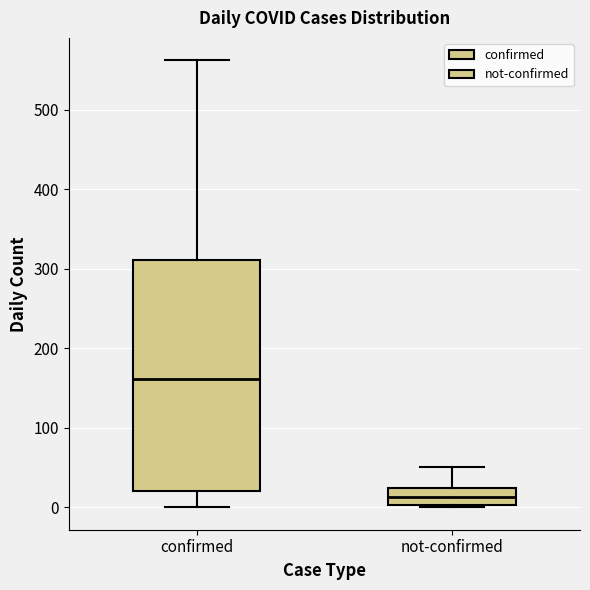

Which box has the highest median line?

confirmed